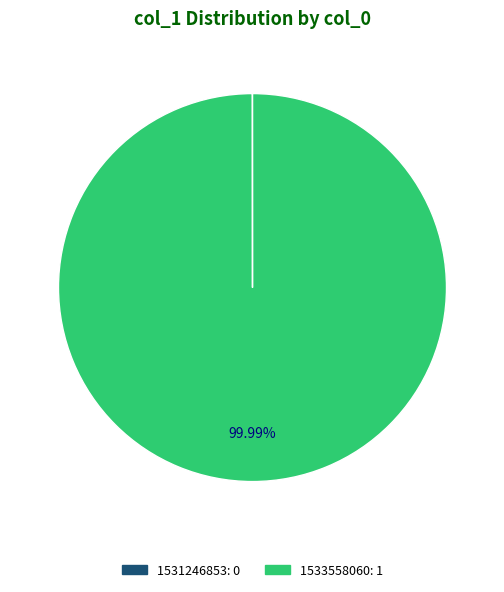

Does any single category account for the majority?

Yes